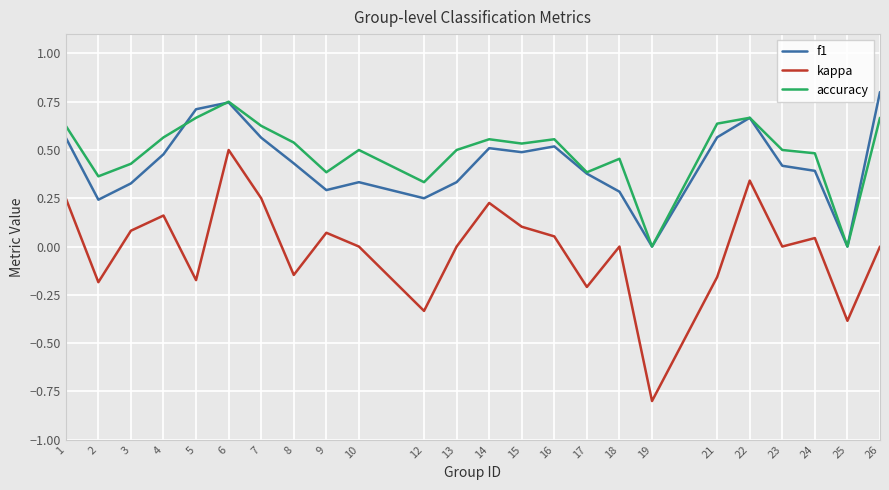

What are all the series names shown in the legend?

f1, kappa, accuracy